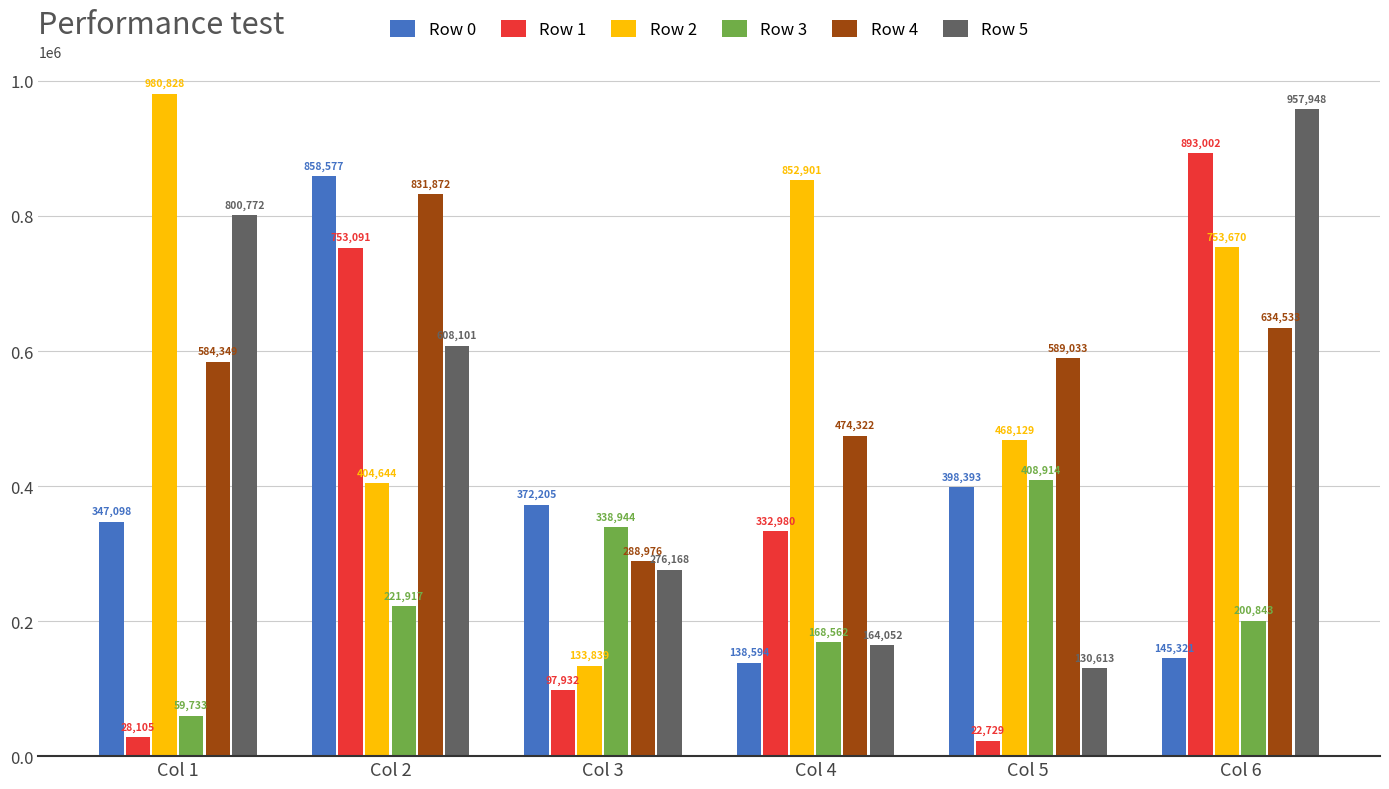

Which series has the largest range (max minus min)?

Row 1